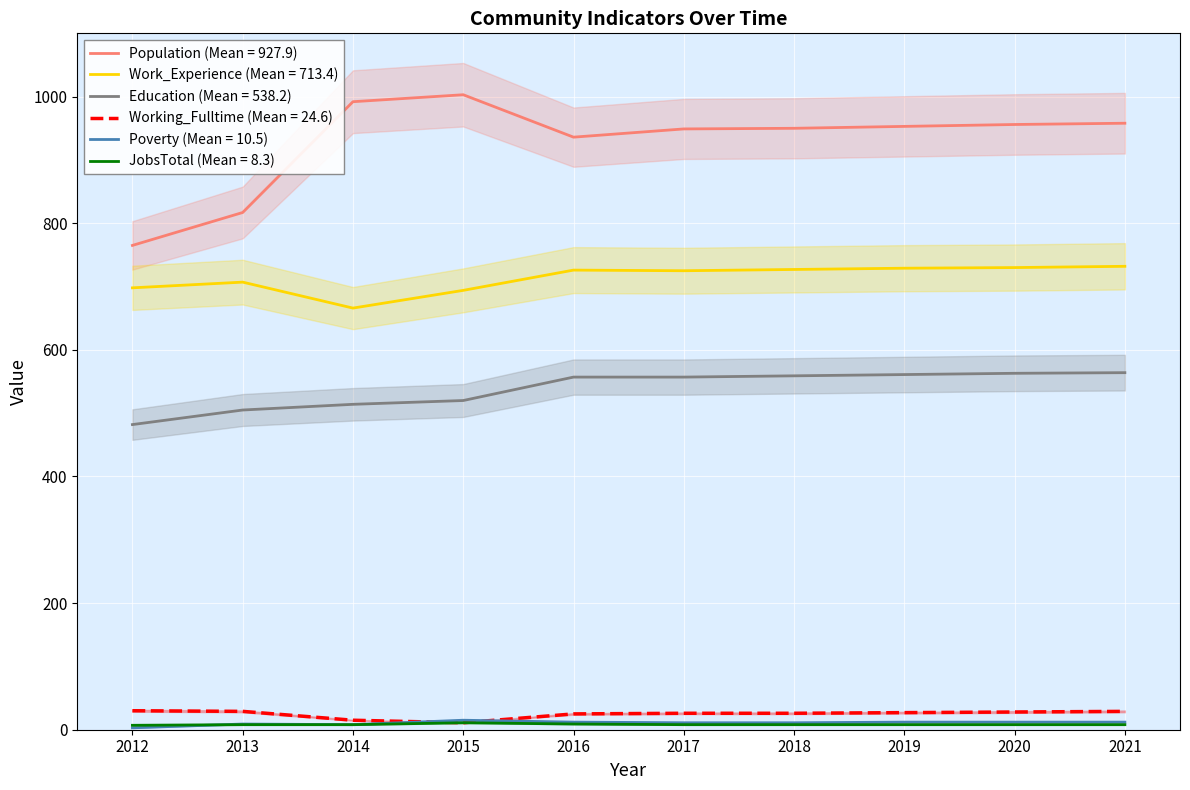

What is the average value of the Poverty series?

10